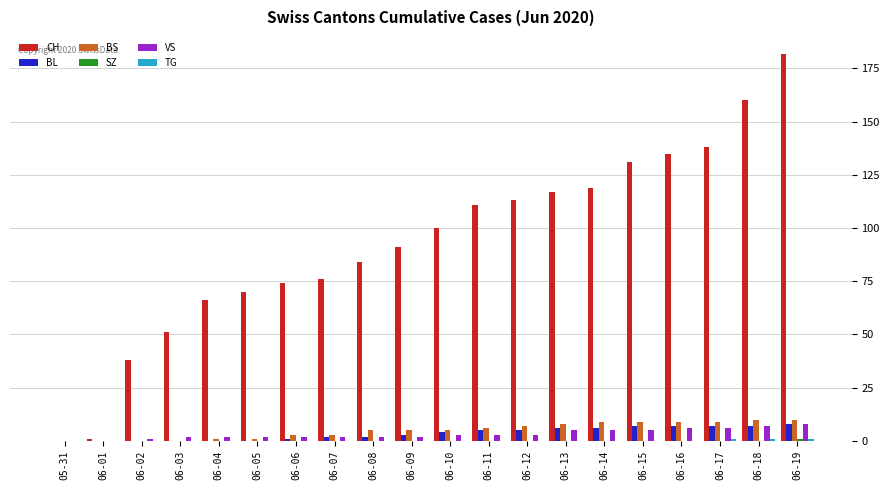

The value of CH at 06-10 is 180. True or false?

False